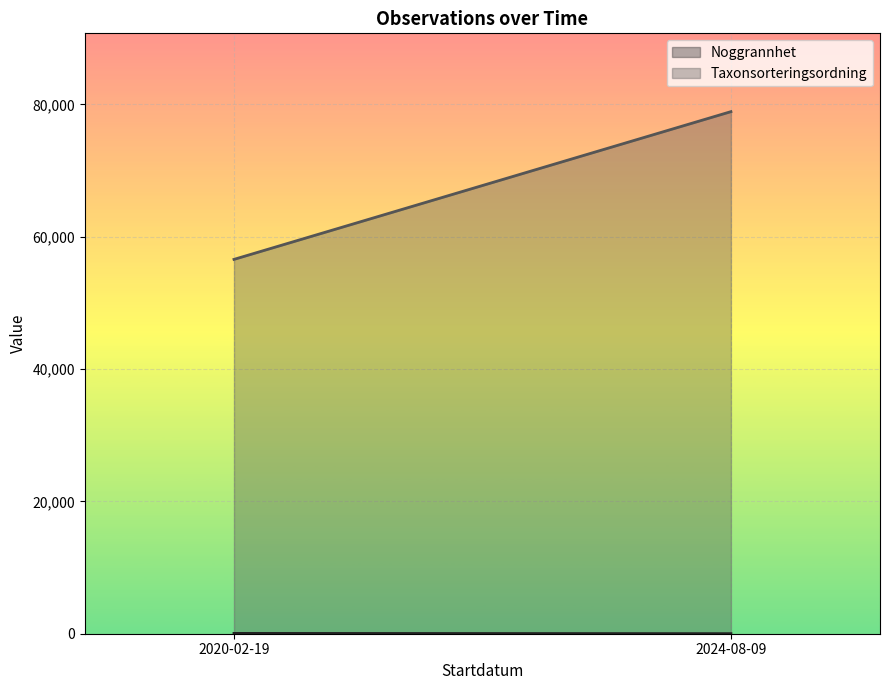

Is the value of Taxonsorteringsordning (line) at 2024-08-09 greater than the value of Noggrannhet (line) at 2024-08-09?

Yes